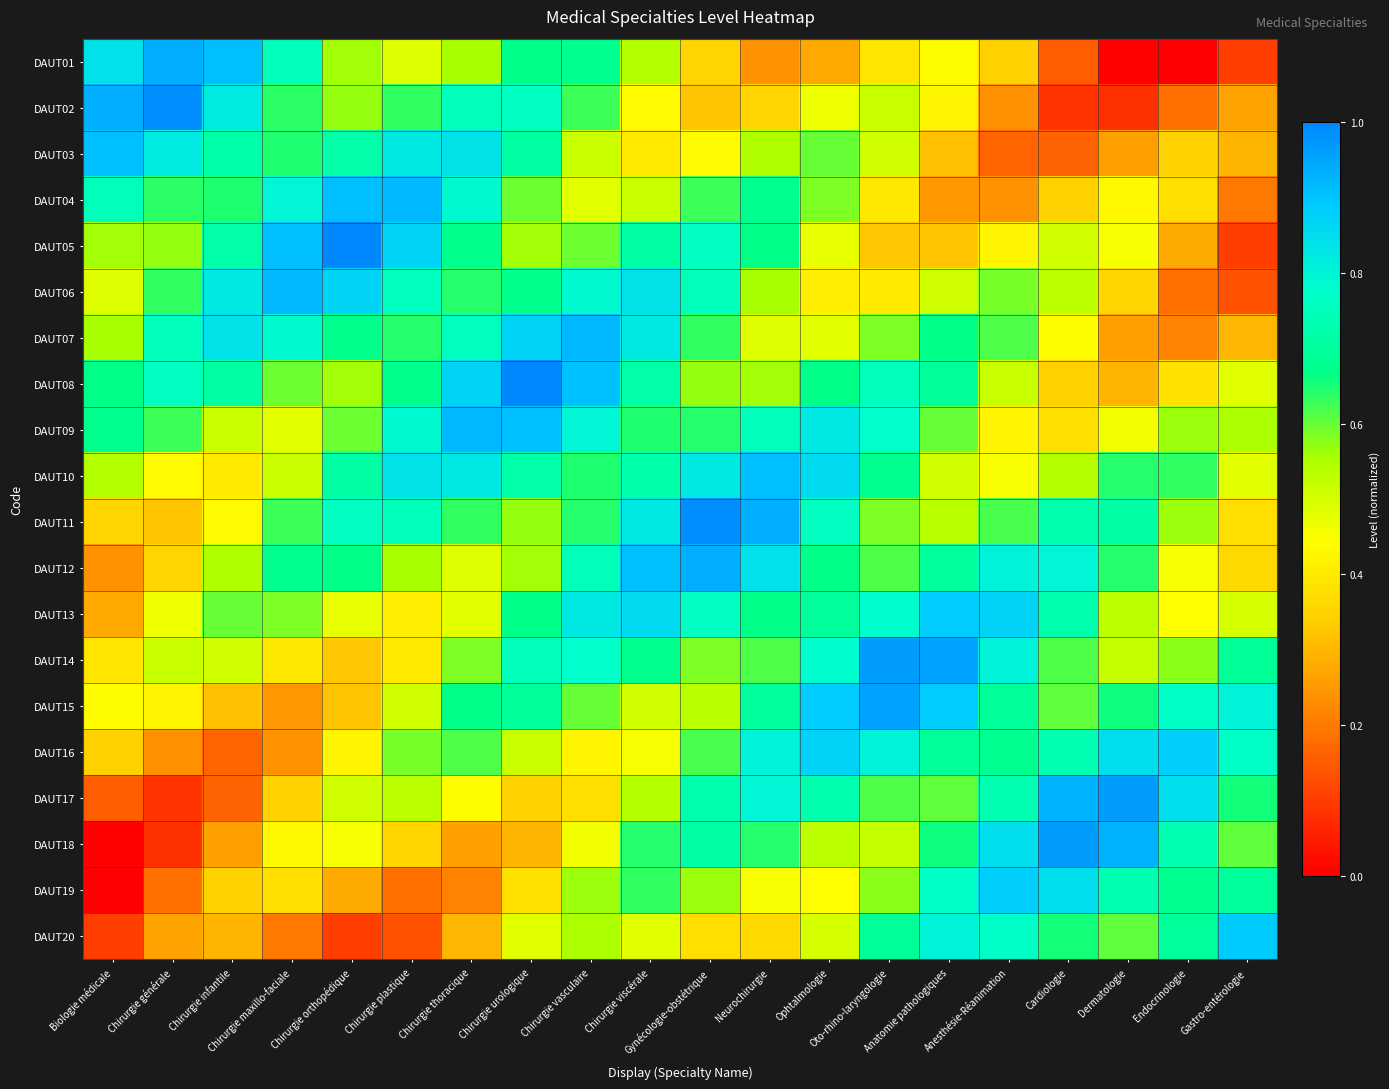

Between Chirurgie urologique and Dermatologie, which is larger?

Chirurgie urologique